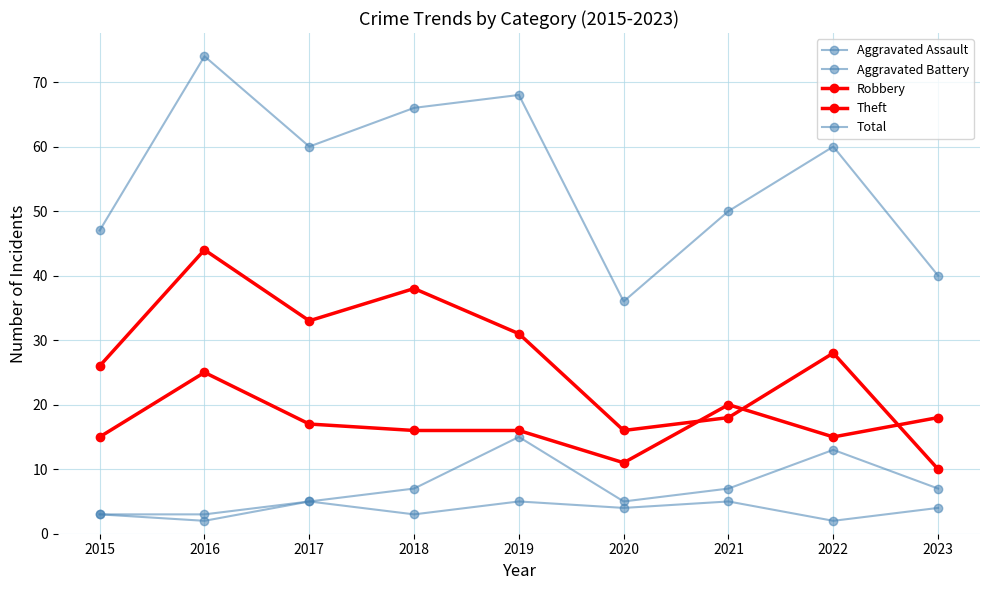

Reading right to left, extract all data points from this chart.

Aggravated Assault: 4	2	5	4	5	3	5	3	3
Aggravated Battery: 7	13	7	5	15	7	5	2	3
Robbery: 18	15	20	11	16	16	17	25	15
Theft: 10	28	18	16	31	38	33	44	26
Total: 40	60	50	36	68	66	60	74	47